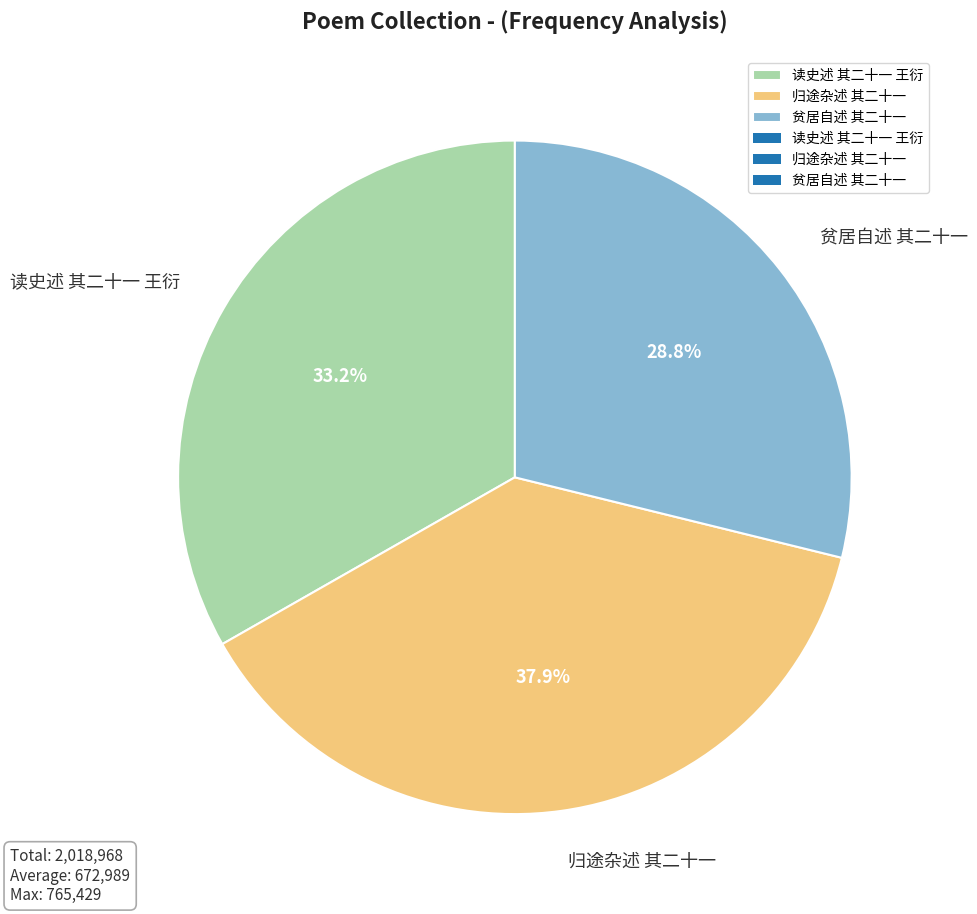

Rank the categories by value from highest to lowest.

归途杂述 其二十一, 读史述 其二十一 王衍, 贫居自述 其二十一